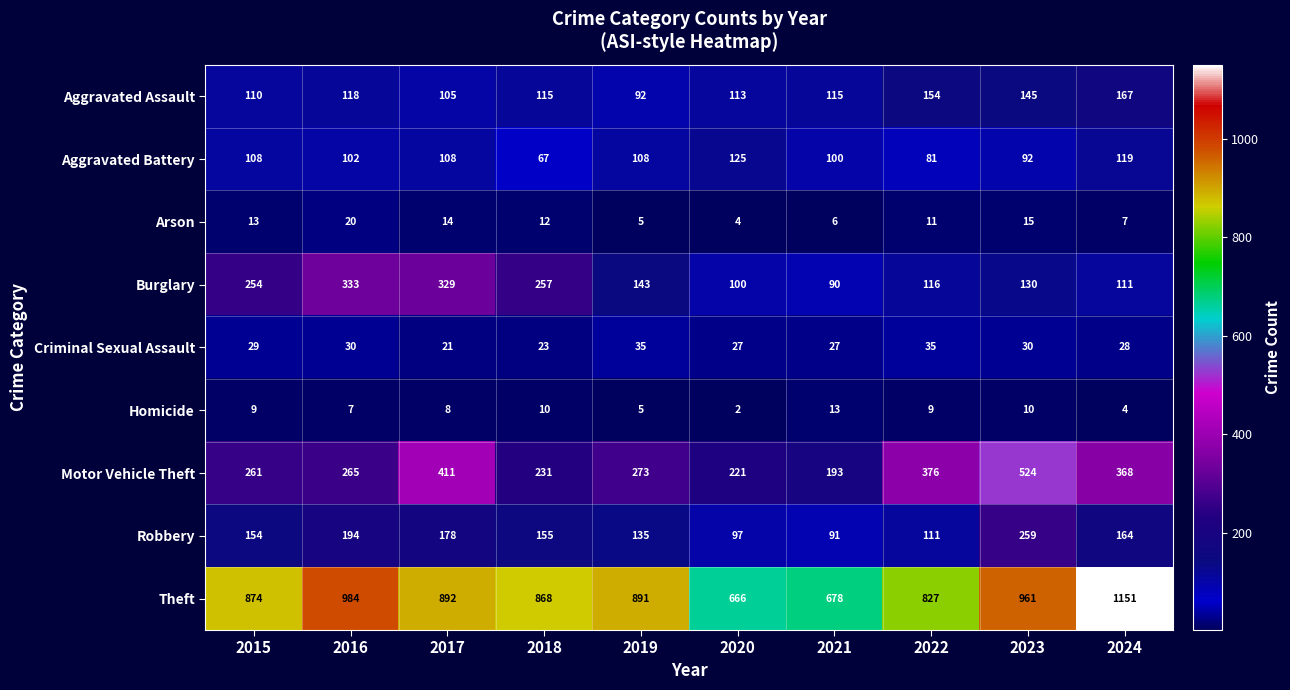

What is the sum of all Criminal Sexual Assault values?

285